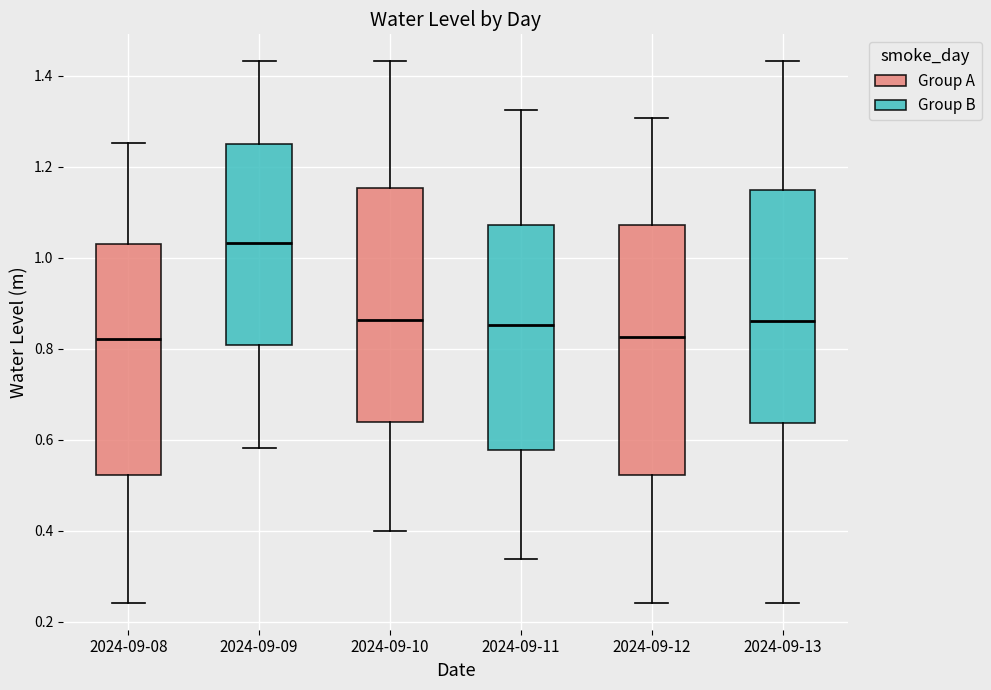

Reading left to right, transcribe this box plot: for each box, give where its median line is, the range the box spans, and where its two whiskers end, as read against the y-axis. The values are not printed on the chart, so give them approximately, as read against the axis.

2024-09-08: median 0.82, box 0.52 to 1.04, whiskers 0.24 to 1.26
2024-09-09: median 1.04, box 0.80 to 1.24, whiskers 0.58 to 1.44
2024-09-10: median 0.86, box 0.64 to 1.16, whiskers 0.40 to 1.44
2024-09-11: median 0.86, box 0.58 to 1.08, whiskers 0.34 to 1.32
2024-09-12: median 0.82, box 0.52 to 1.08, whiskers 0.24 to 1.30
2024-09-13: median 0.86, box 0.64 to 1.14, whiskers 0.24 to 1.44